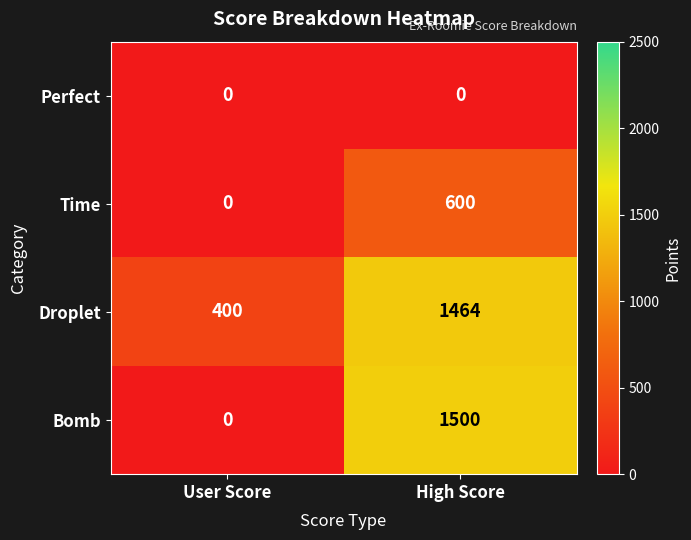

How many categories are shown in the chart?

2